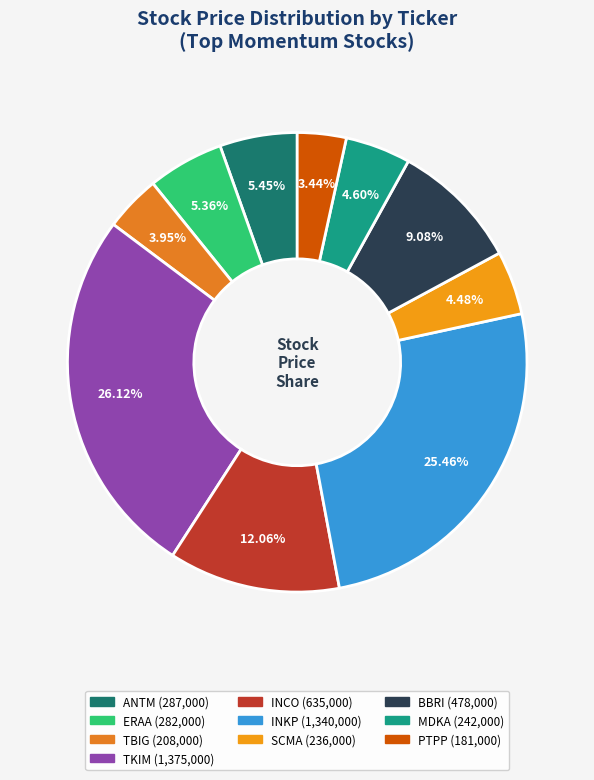

Combined, what portion of the pie is ERAA and TKIM?

31.5%